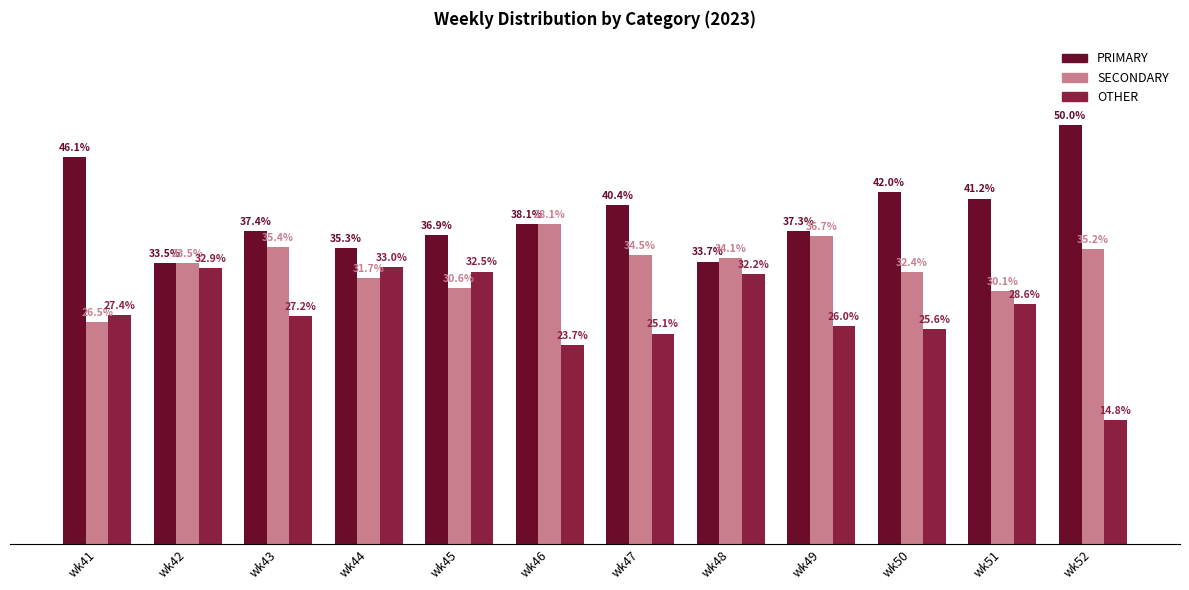

At which label does PRIMARY reach its peak?

wk52